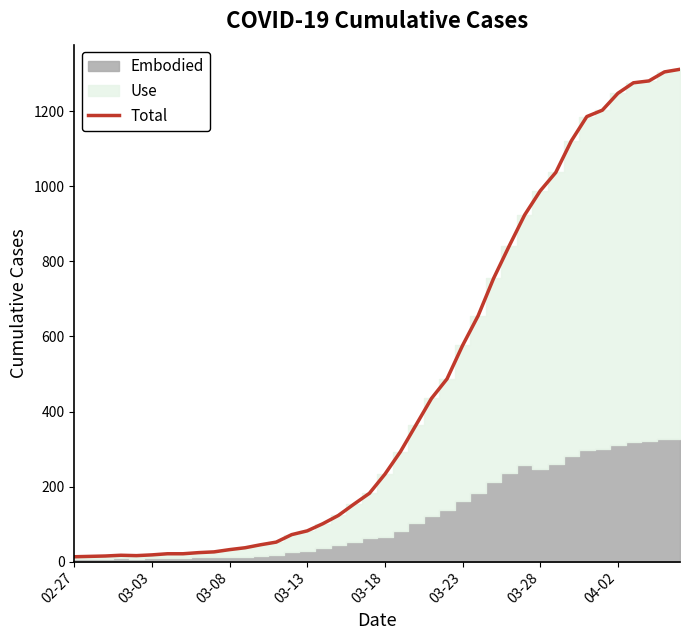

What position from the right is 31?

9